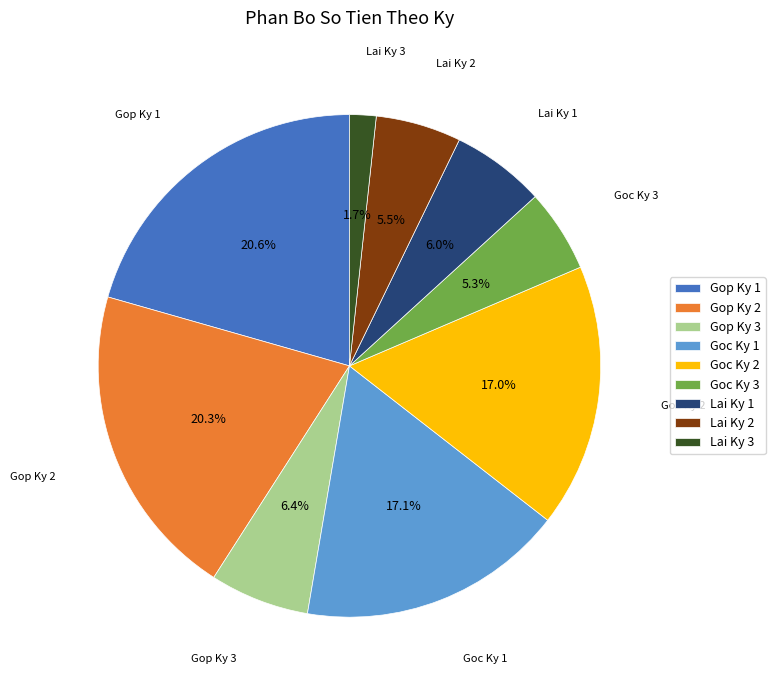

To the nearest percent, what portion does Gop Ky 2 represent?

20%